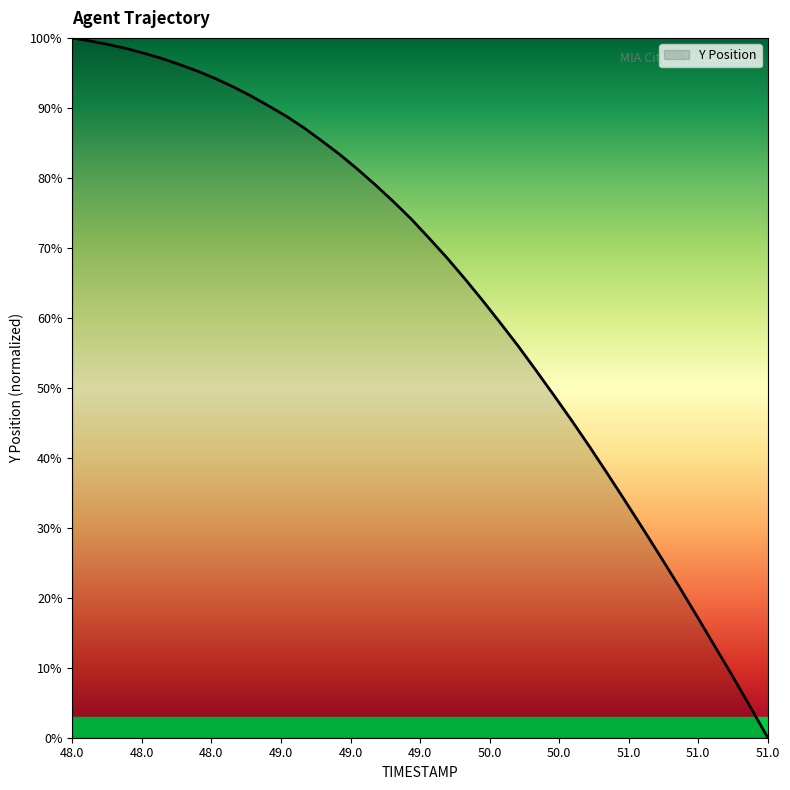

What is the difference between the maximum and minimum values?

100.0